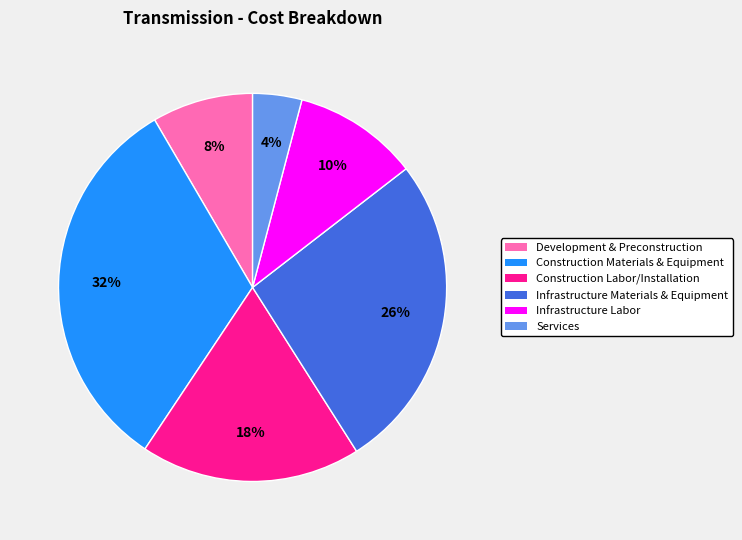

What is the largest slice in the pie chart?

Construction Materials & Equipment